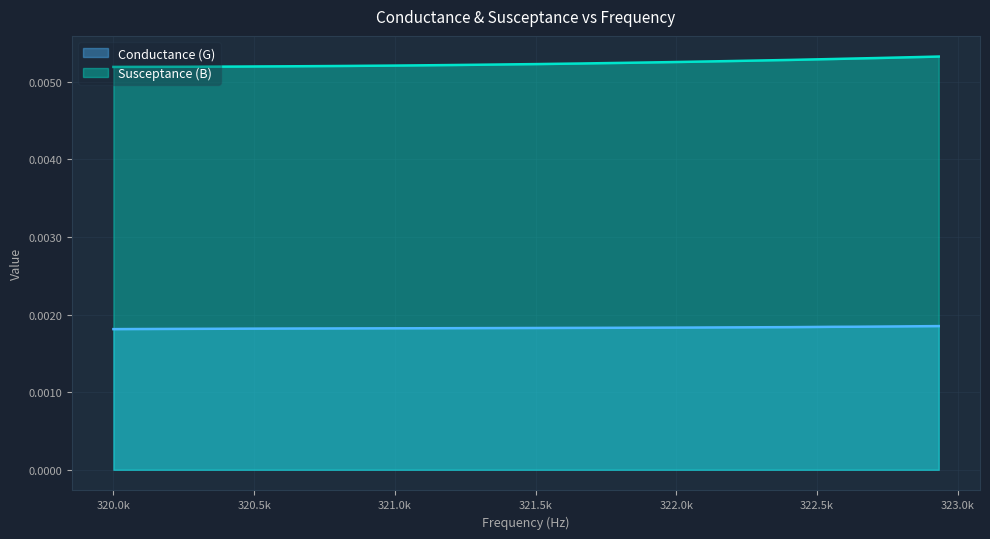

Rank the series by their average value, from lowest to highest.

Conductance (G), Susceptance (B)